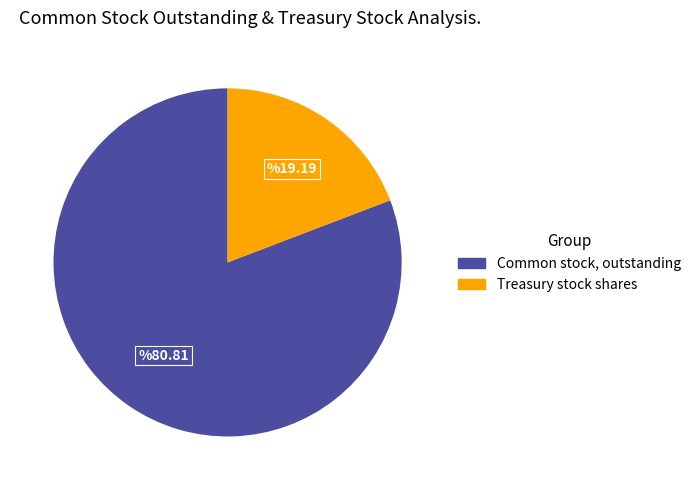

Rank the categories by value from lowest to highest.

Treasury stock shares, Common stock, outstanding